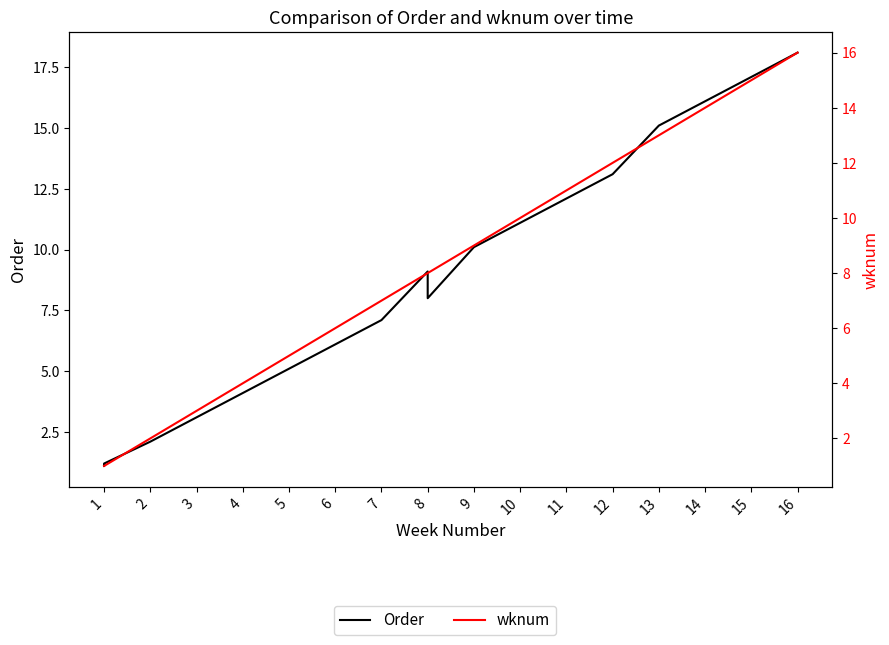

How many values in the Order series exceed 9?

9